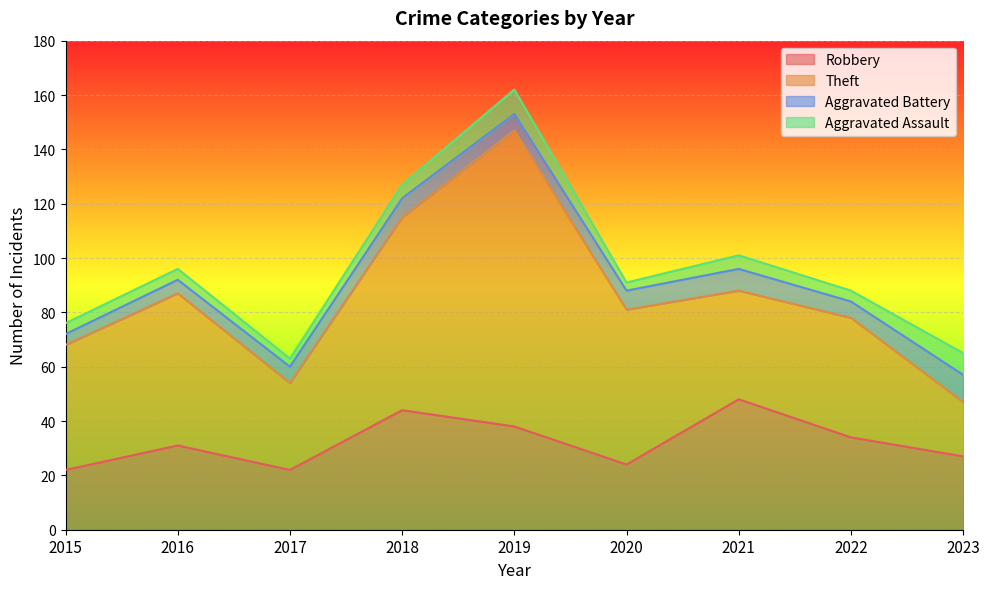

Which category has the lowest value in the Theft series?

2023